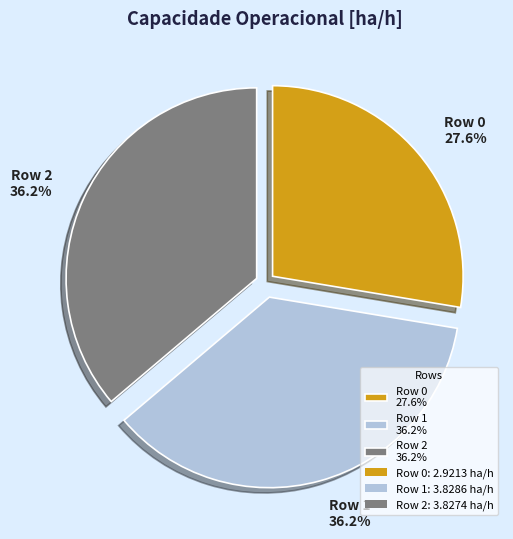

Combined, do Row 1 and Row 2 account for over 50%?

Yes